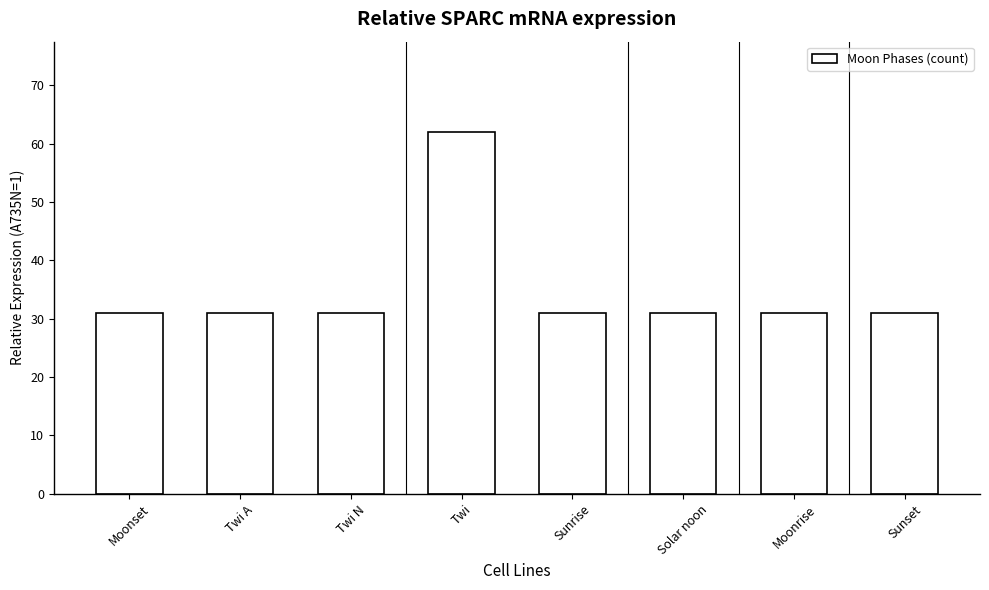

What is the approximate value at Solar noon?

31